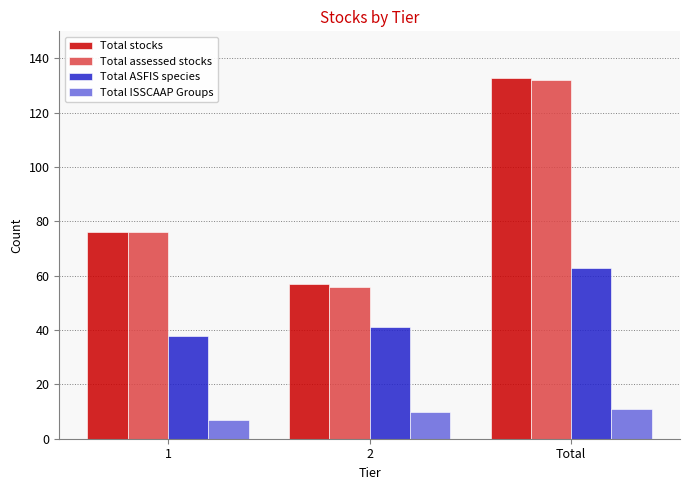

Reading left to right, list all the values displayed in this chart.

Total stocks: 1=76	2=57	Total=133
Total assessed stocks: 1=76	2=56	Total=132
Total ASFIS species: 1=38	2=41	Total=63
Total ISSCAAP Groups: 1=7	2=10	Total=11